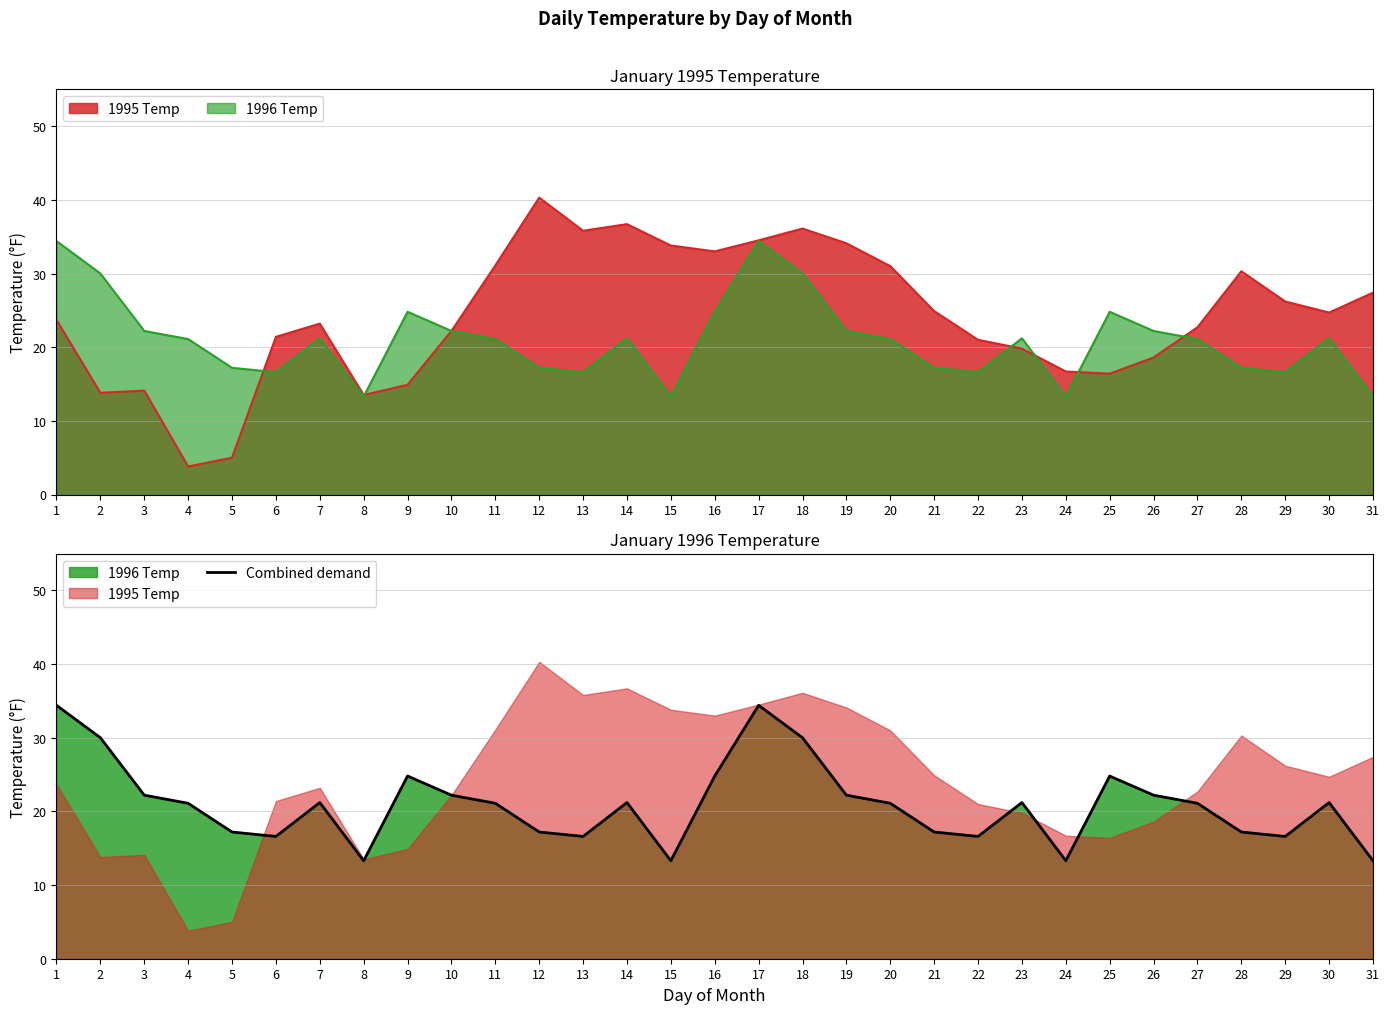

Reading left to right, what are all the values shown in this chart?

1=34.4	2=30.0	3=22.2	4=21.1	5=17.2	6=16.6	7=21.2	8=13.3	9=24.8	10=22.2	11=21.1	12=17.2	13=16.6	14=21.2	15=13.3	16=24.8	17=34.4	18=30.0	19=22.2	20=21.1	21=17.2	22=16.6	23=21.2	24=13.3	25=24.8	26=22.2	27=21.1	28=17.2	29=16.6	30=21.2	31=13.3